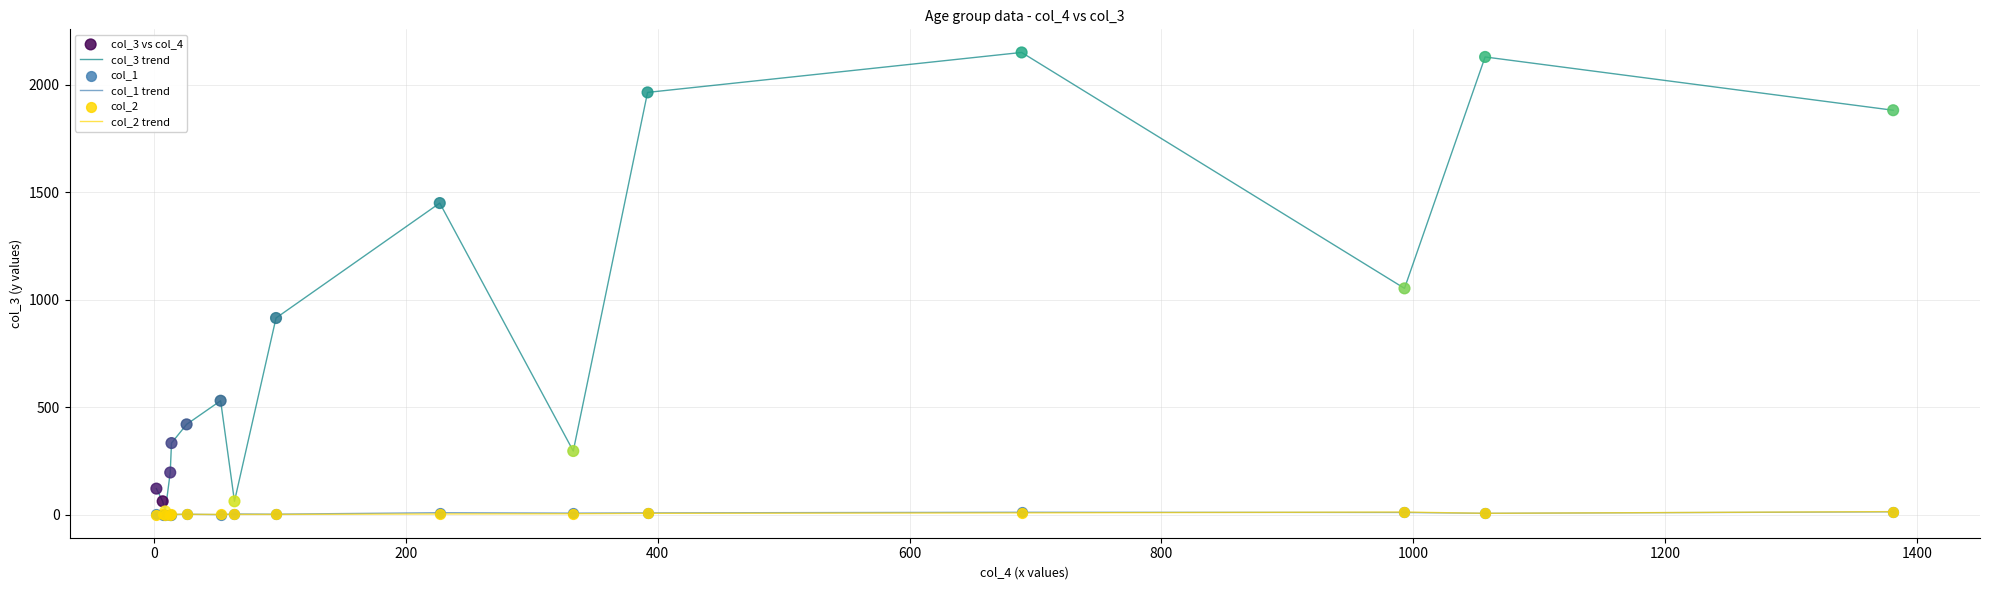

Which series has the largest total across all categories?

col_3 trend